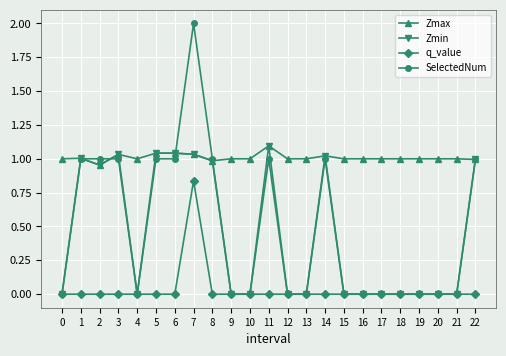

True or false: q_value and Zmax intersect in this chart.

False